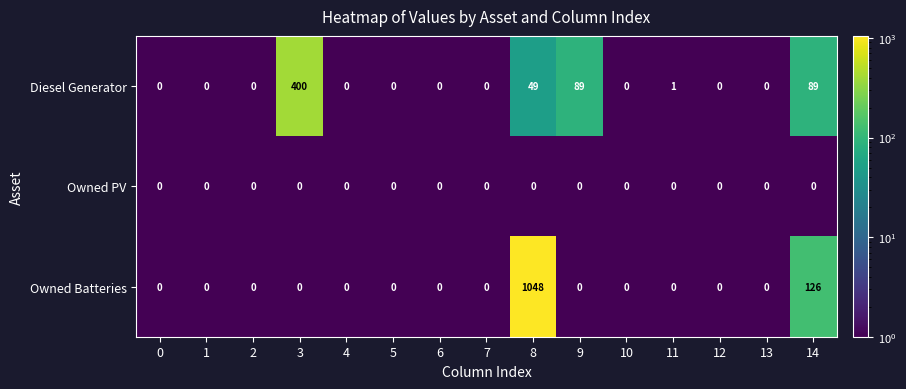

Between 7 and 8, which series saw the biggest shift?

Owned Batteries